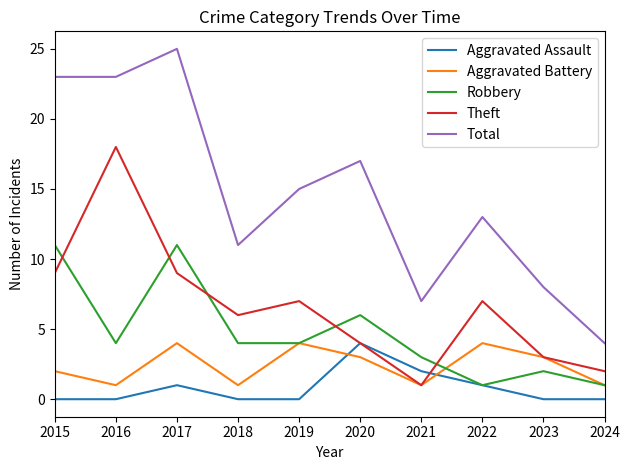

What is the lowest value of the Robbery series?

1